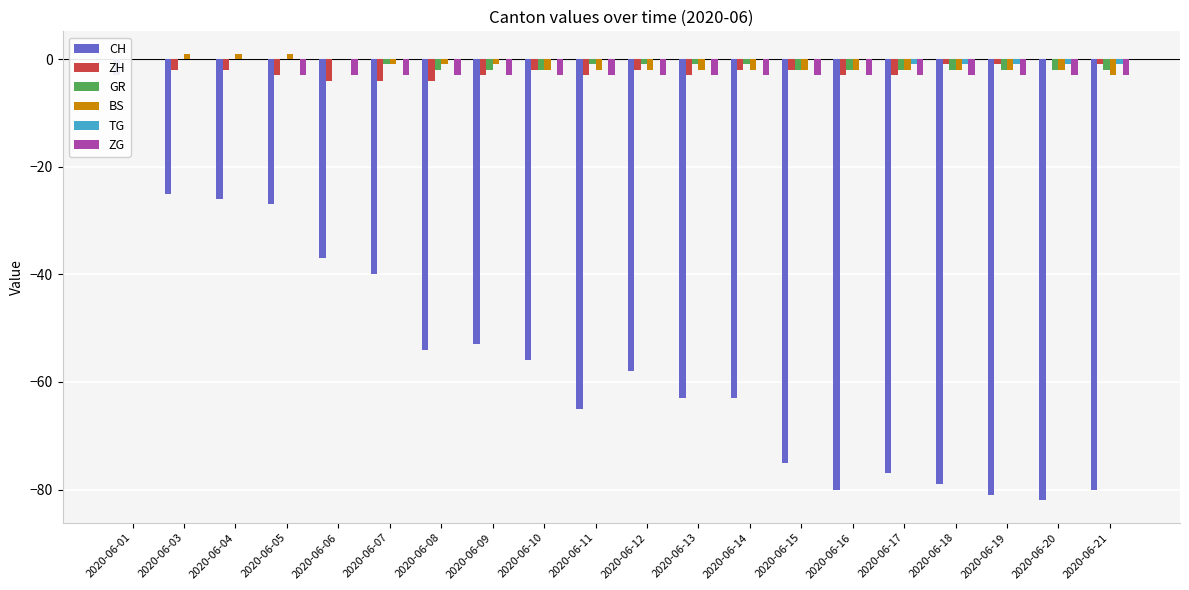

How many groups of bars are there?

20